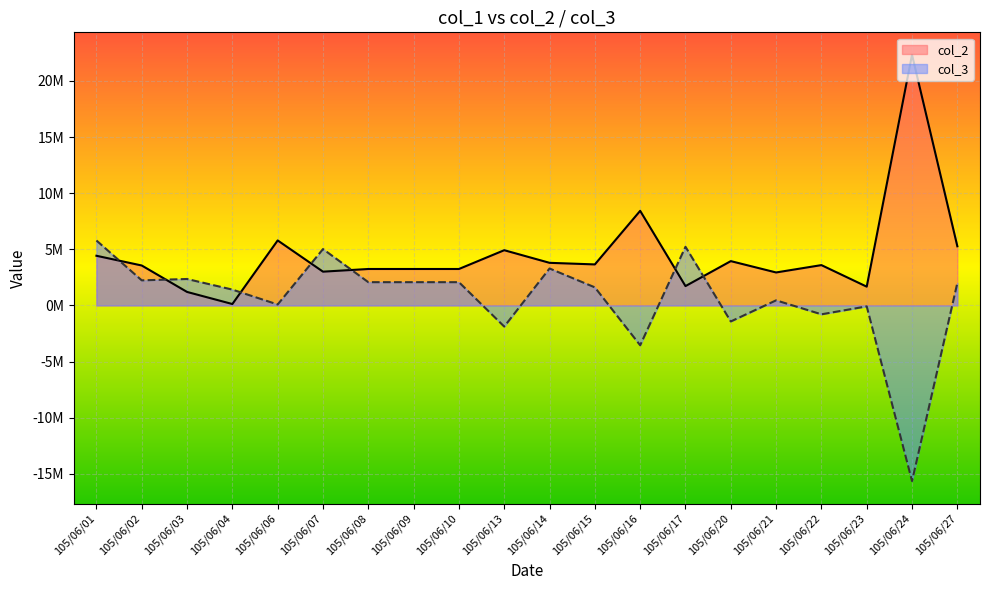

What are all the series names shown in the legend?

col_2, col_3